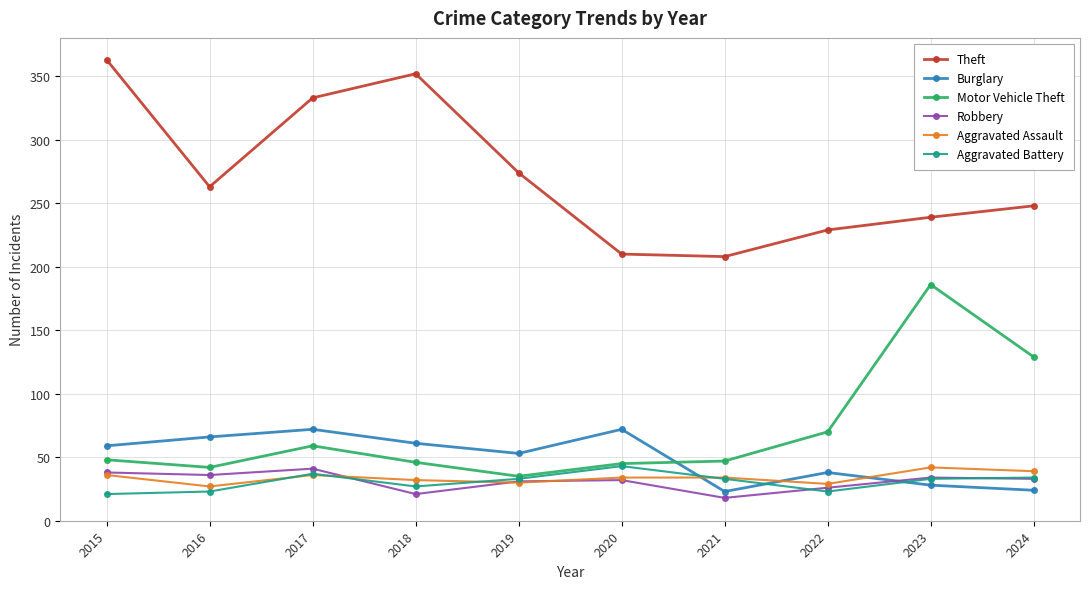

What is the difference between the Aggravated Assault values at 2021 and 2024?

5